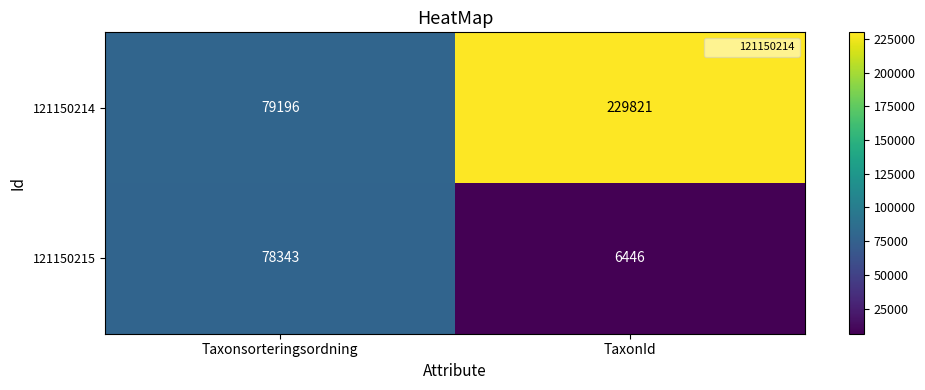

The value of 121150214 at TaxonId is 229821. True or false?

True